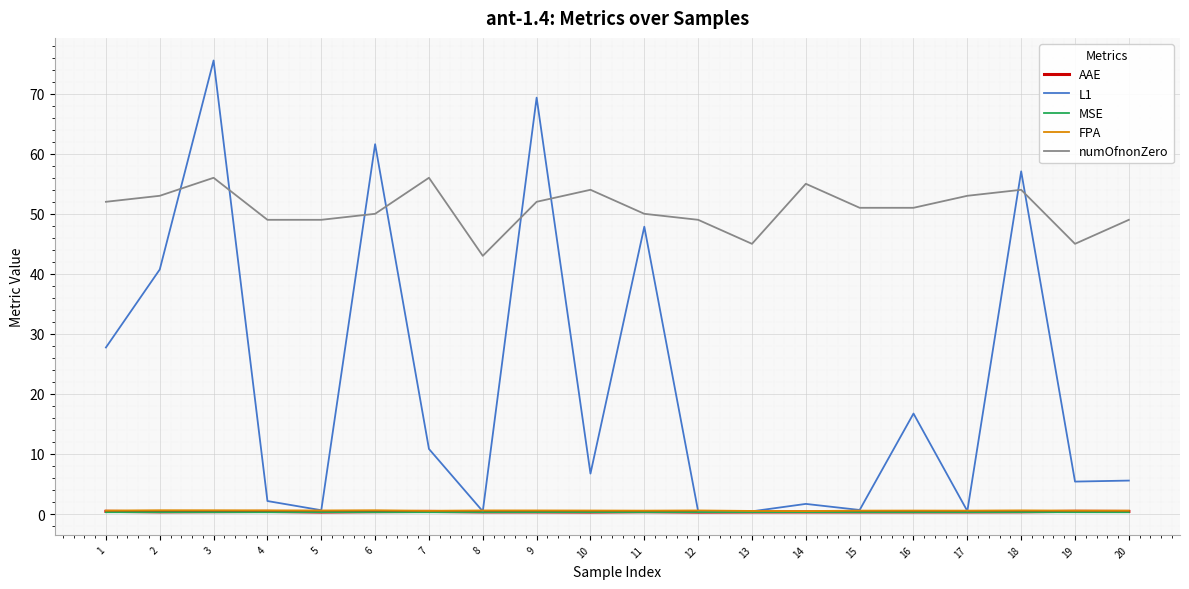

True or false: numOfnonZero and AAE intersect in this chart.

False